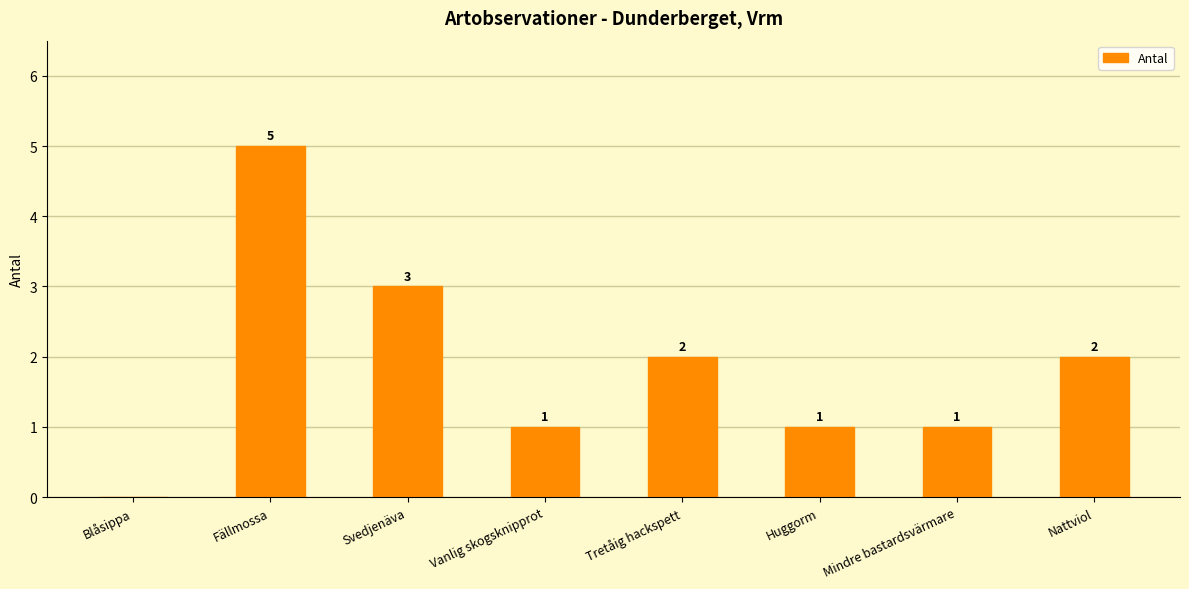

What is the ratio of the value at Fällmossa to the value at Huggorm?

5.0